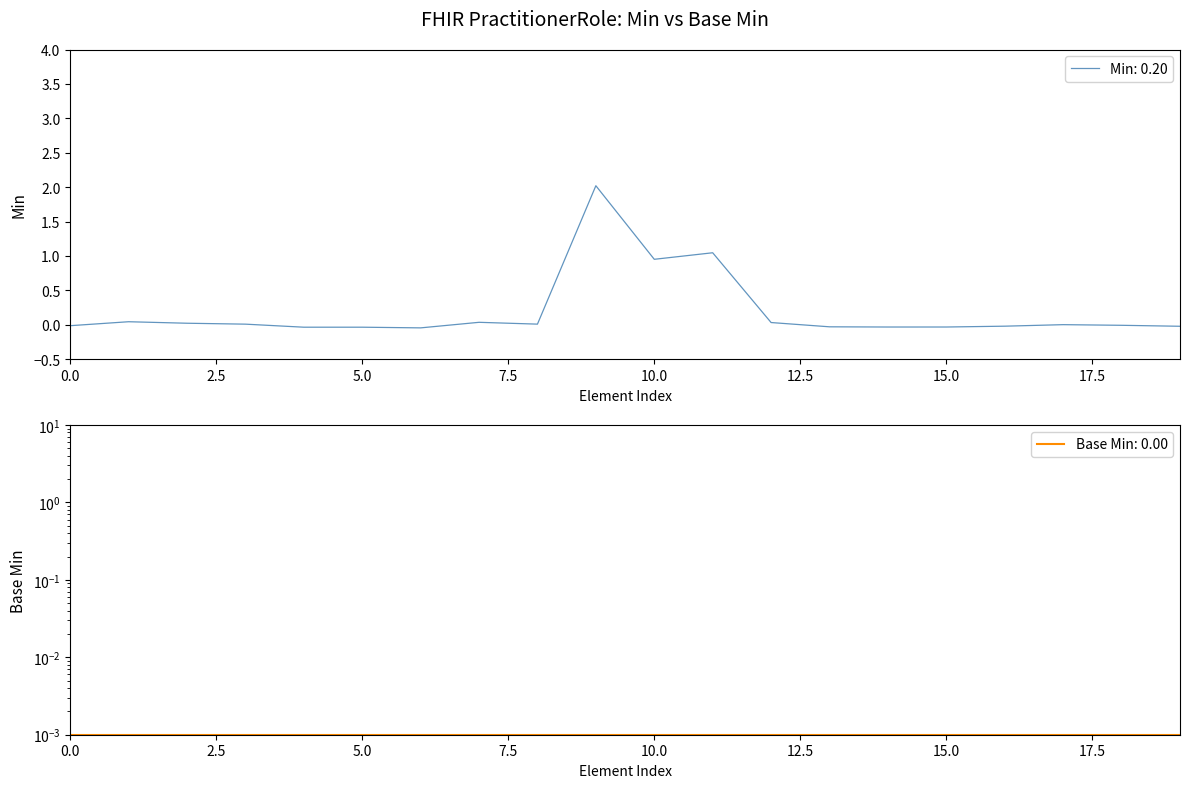

Does the chart display data point markers on the line(s)?

No